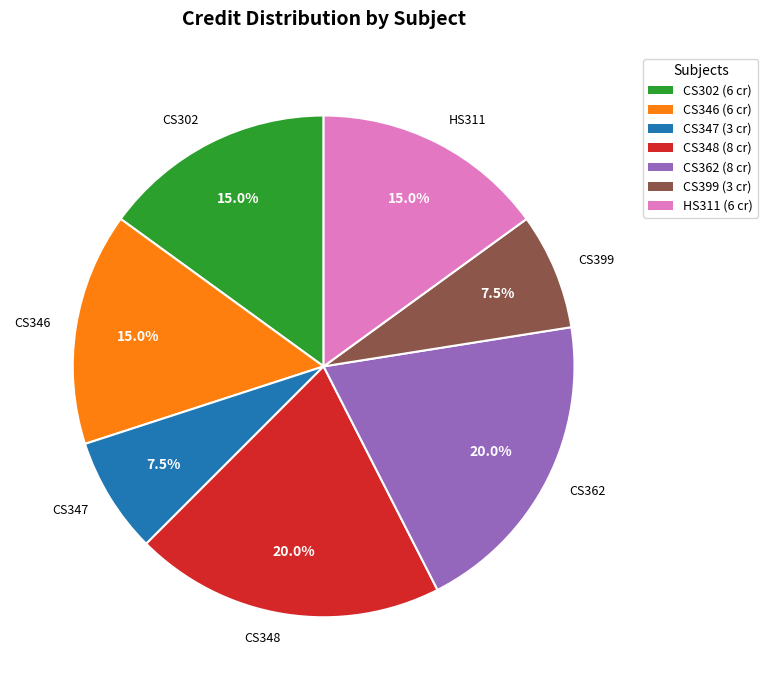

Approximately how many times larger is the value at CS346 compared to CS347?

2.0